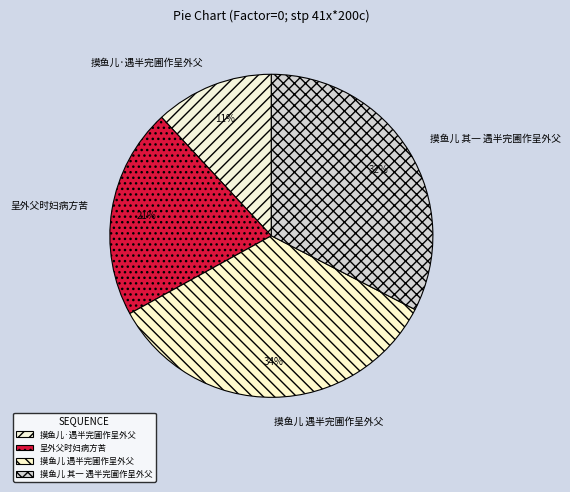

What percentage is the 摸鱼儿 遇半完圃作呈外父 slice, to the nearest percent?

34%